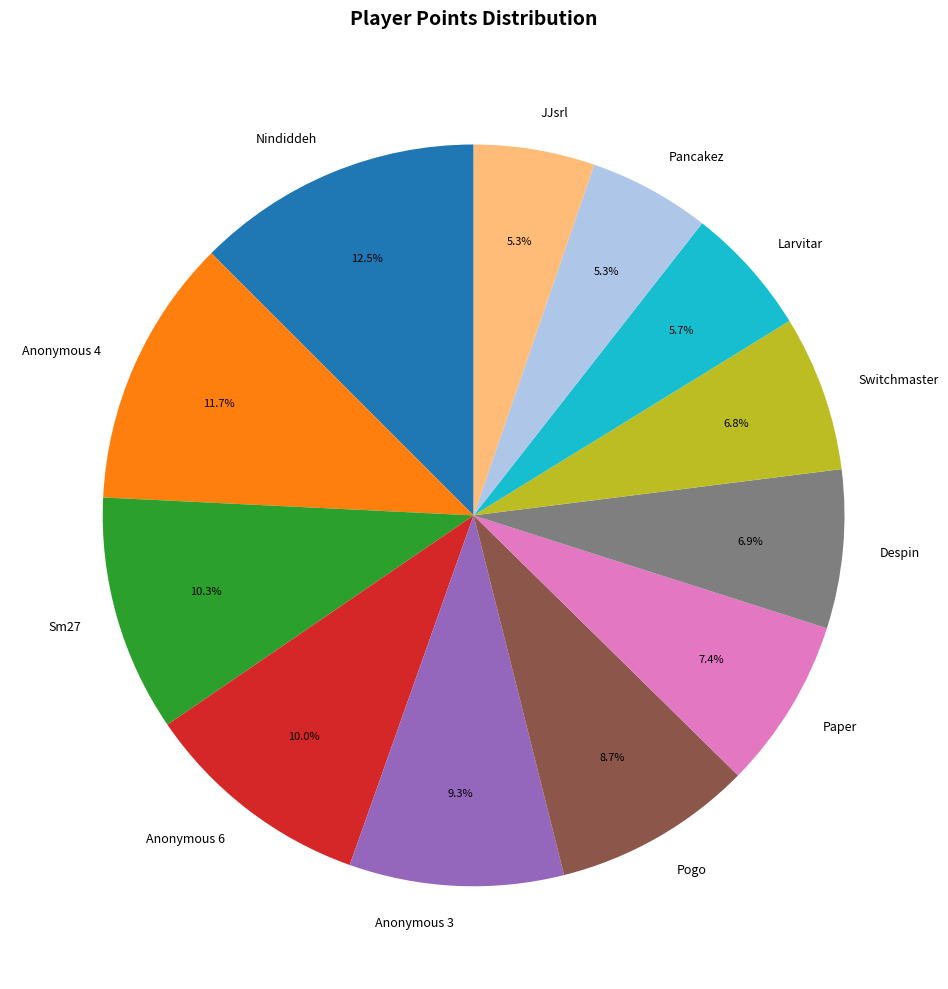

How many segments does this pie chart have?

12